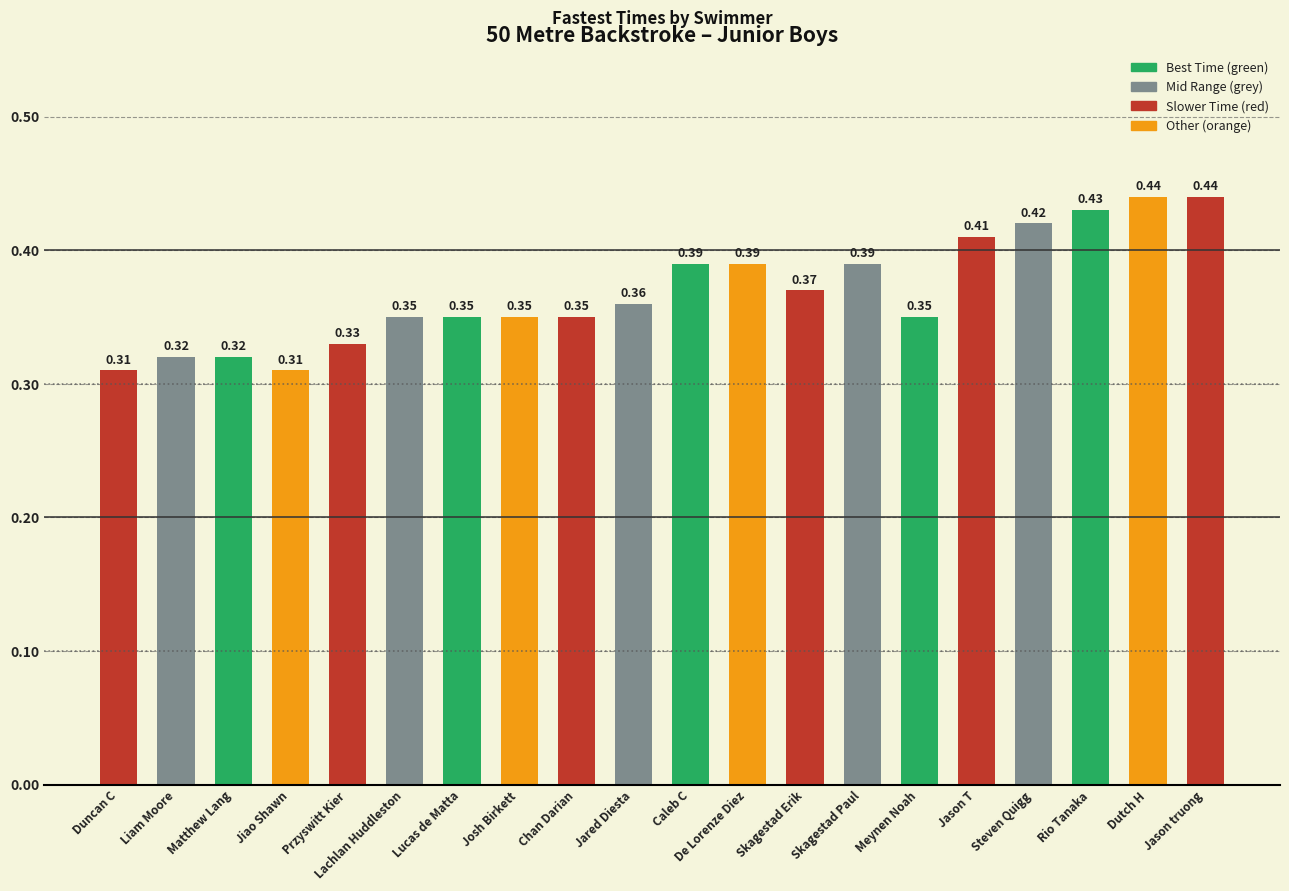

Between Przyswitt Kier and Matthew Lang, which is larger?

Przyswitt Kier